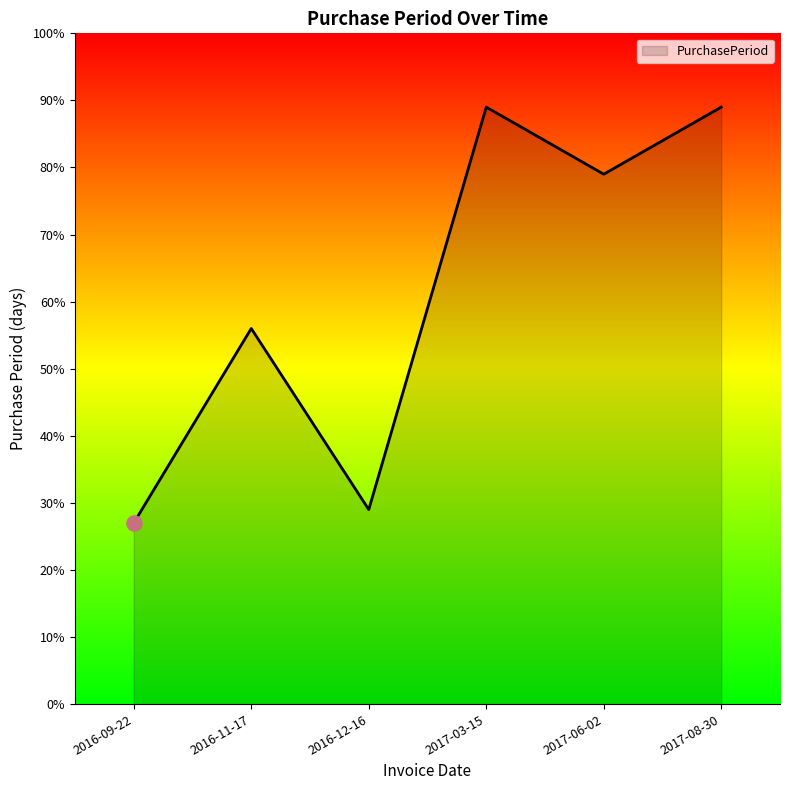

What is the ratio of the value at 2017-08-30 to the value at 2017-03-15?

1.0